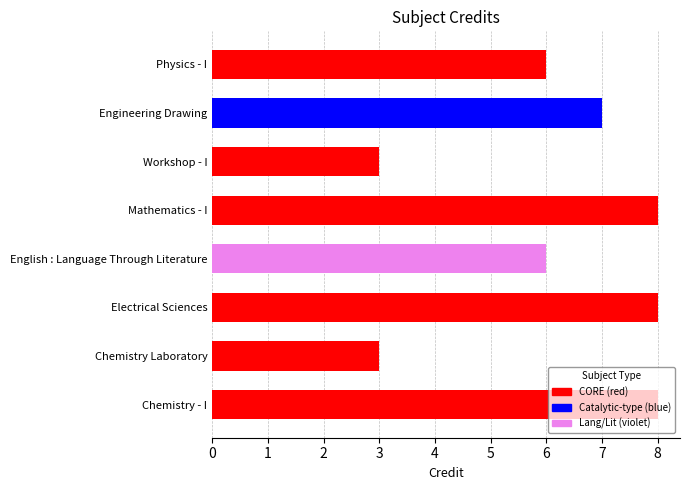

The chart shows a value of 3 at Chemistry Laboratory. True or false?

True